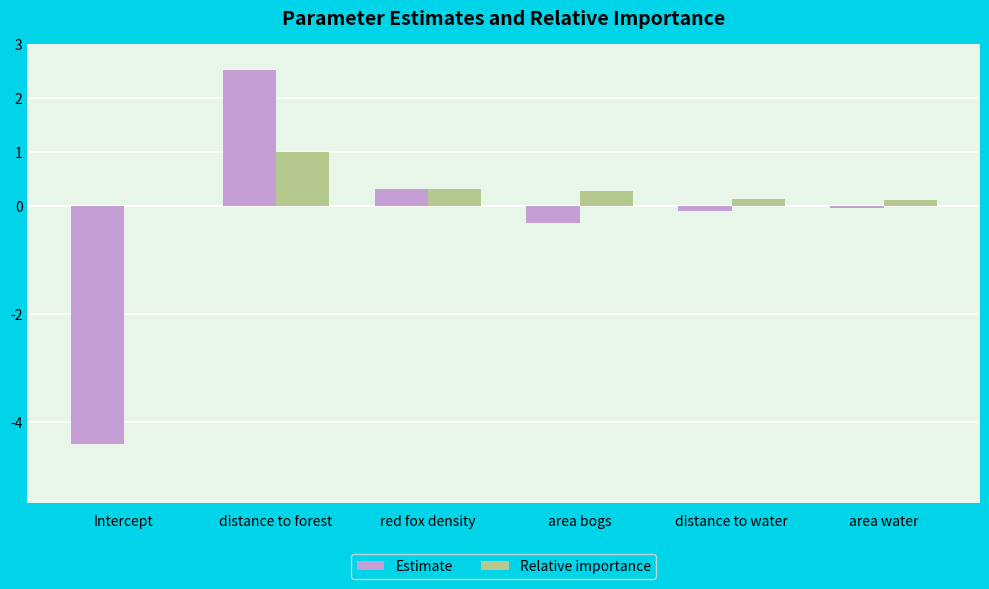

What is the sum of the Relative importance values at distance to forest and distance to water?

1.1